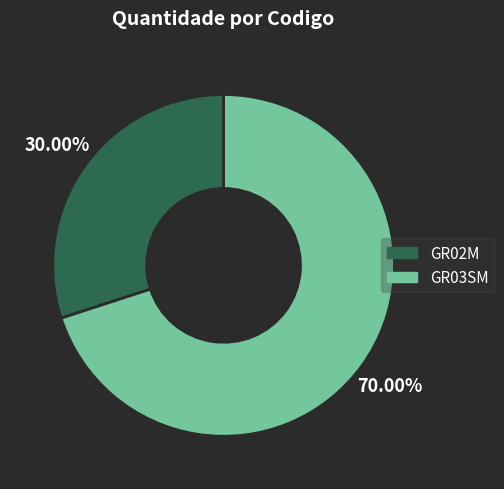

To the nearest percent, what is the average slice percentage?

50%